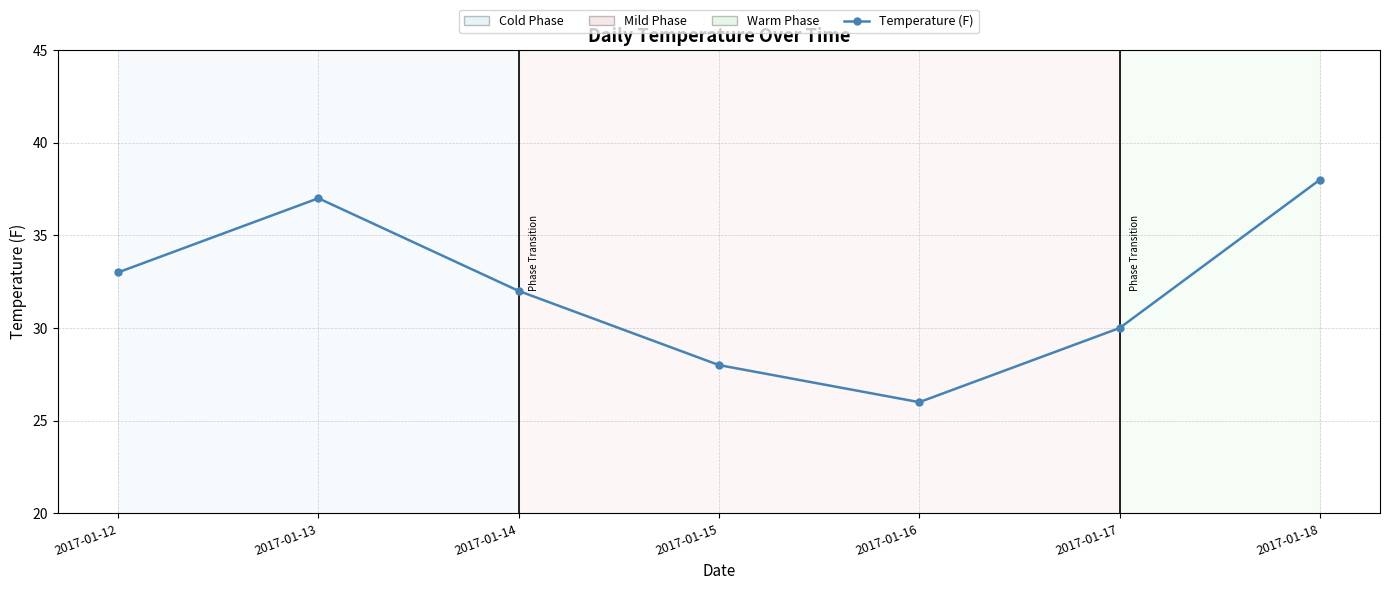

What is the average value?

32